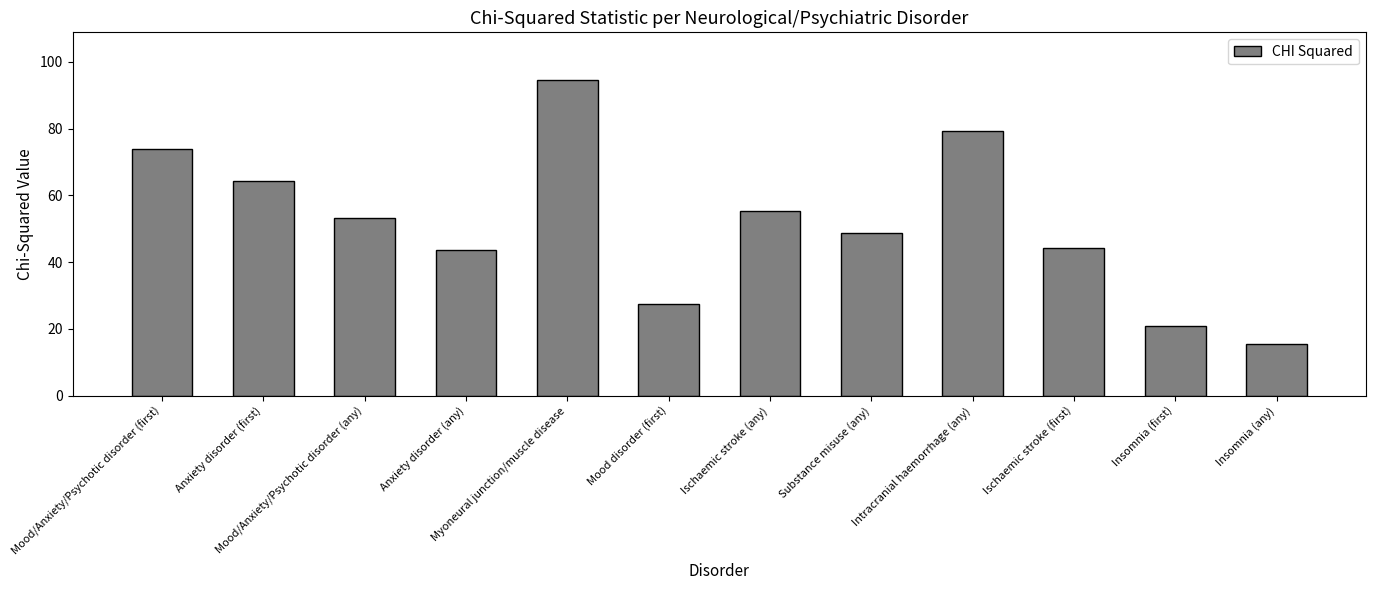

Reading left to right, extract all data points from this chart.

Mood/Anxiety/Psychotic disorder (first)=73.8	Anxiety disorder (first)=64.2	Mood/Anxiety/Psychotic disorder (any)=53.1	Anxiety disorder (any)=43.7	Myoneural junction/muscle disease=94.6	Mood disorder (first)=27.5	Ischaemic stroke (any)=55.4	Substance misuse (any)=48.7	Intracranial haemorrhage (any)=79.4	Ischaemic stroke (first)=44.2	Insomnia (first)=20.9	Insomnia (any)=15.4